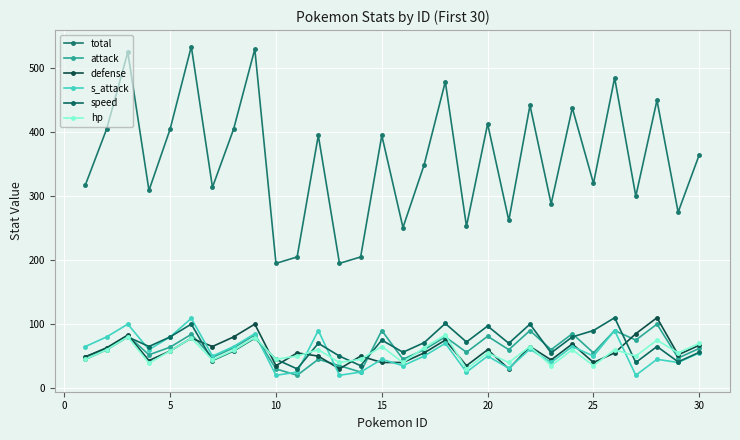

What is the maximum value for s_attack?

109